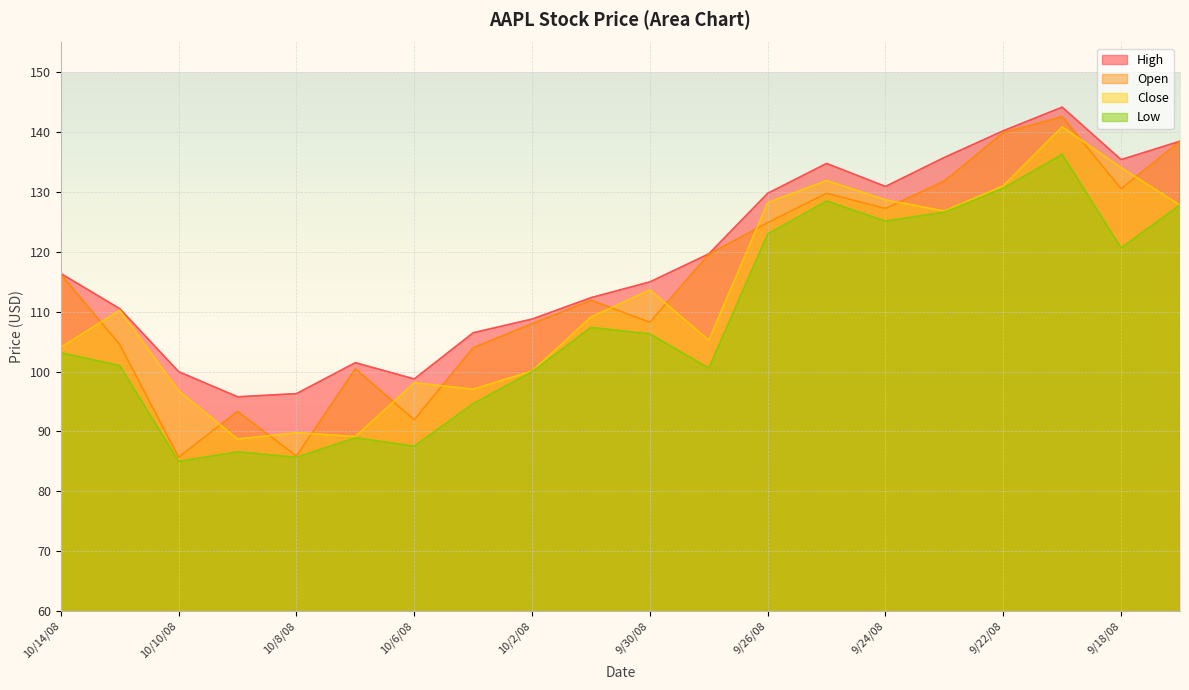

True or false: High and Open cross at least once.

False